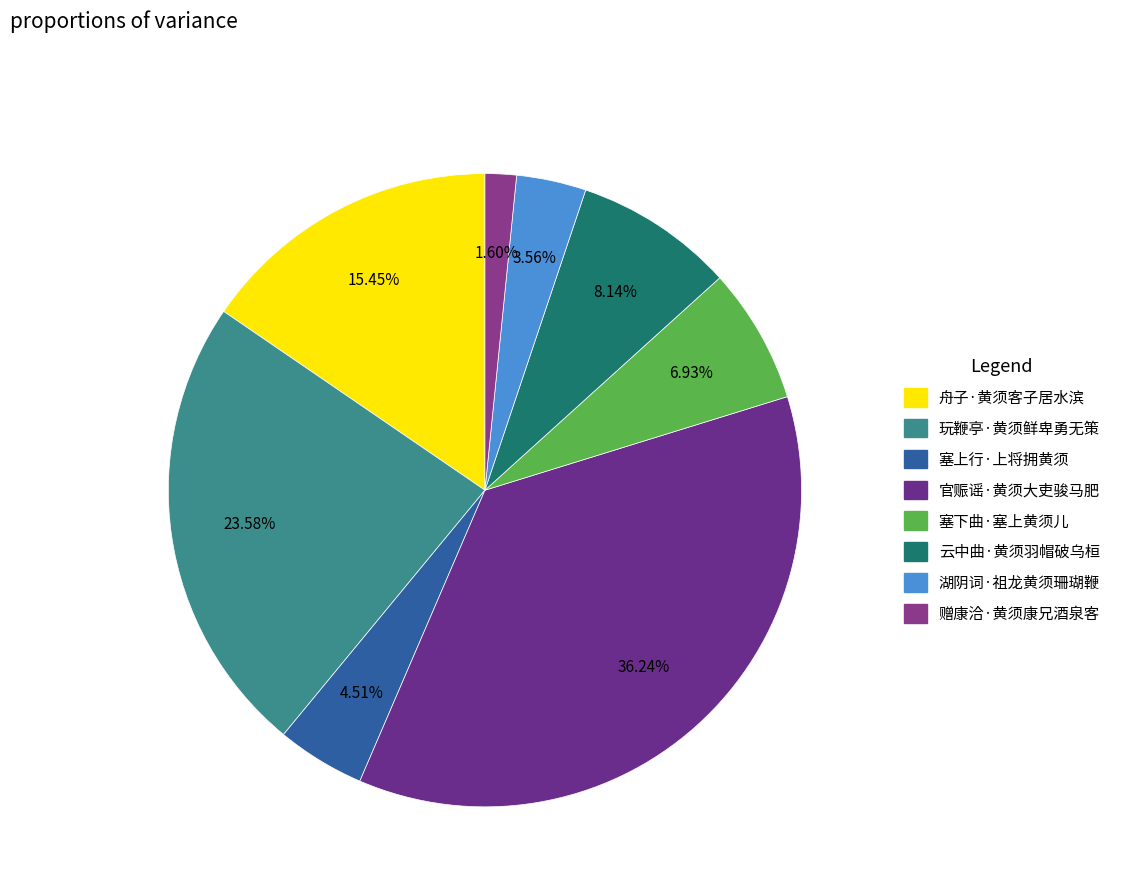

What percentage do 赠康洽·黄须康兄酒泉客 and 舟子·黄须客子居水滨 together represent?

17.0%